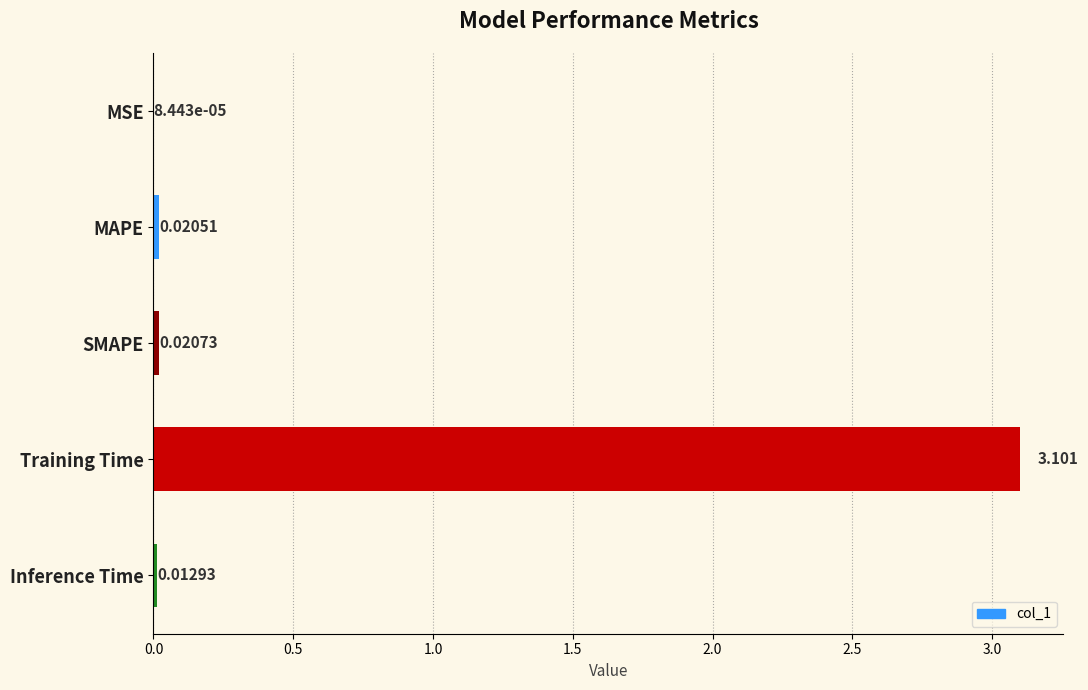

At which label is the value closest to 1?

SMAPE